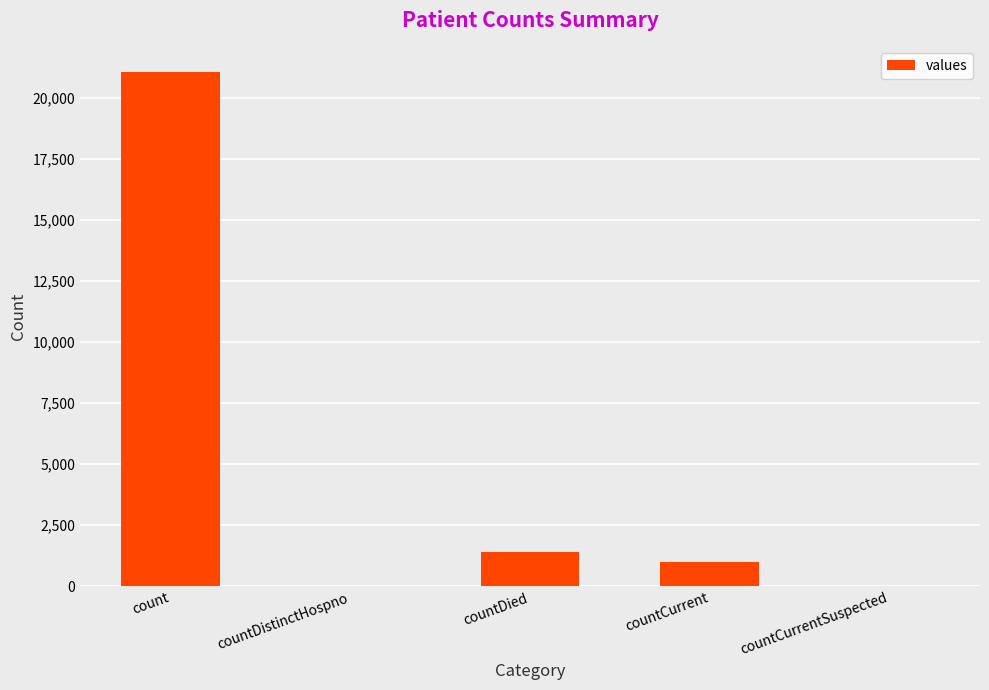

At which label is the value closest to 10525?

countDied